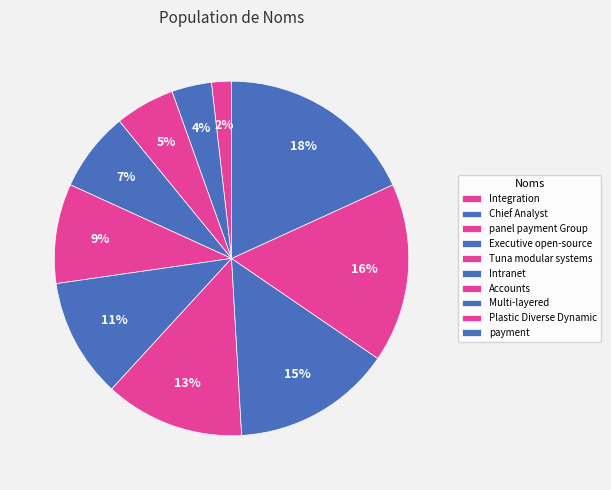

How many segments does this pie chart have?

10